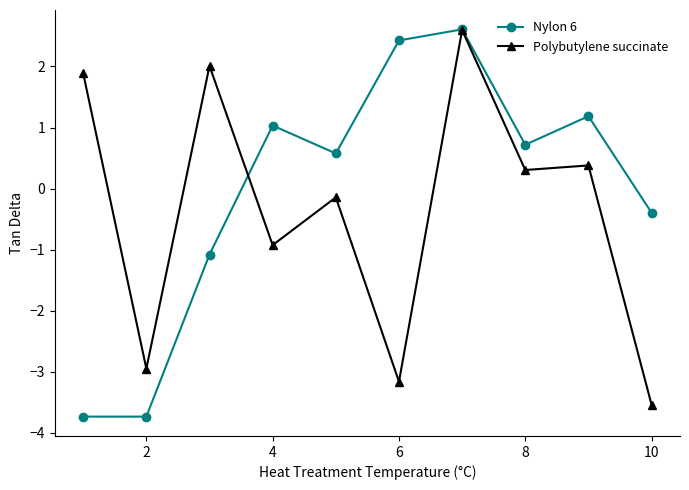

Which series has the largest total across all categories?

Nylon 6